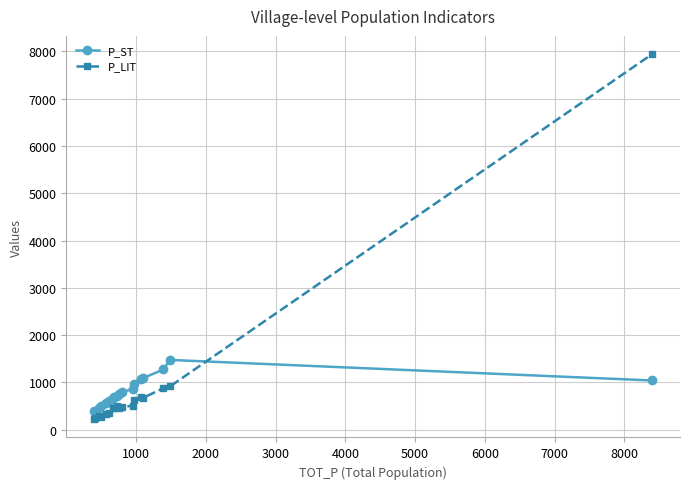

Count the number of data series in this chart.

2